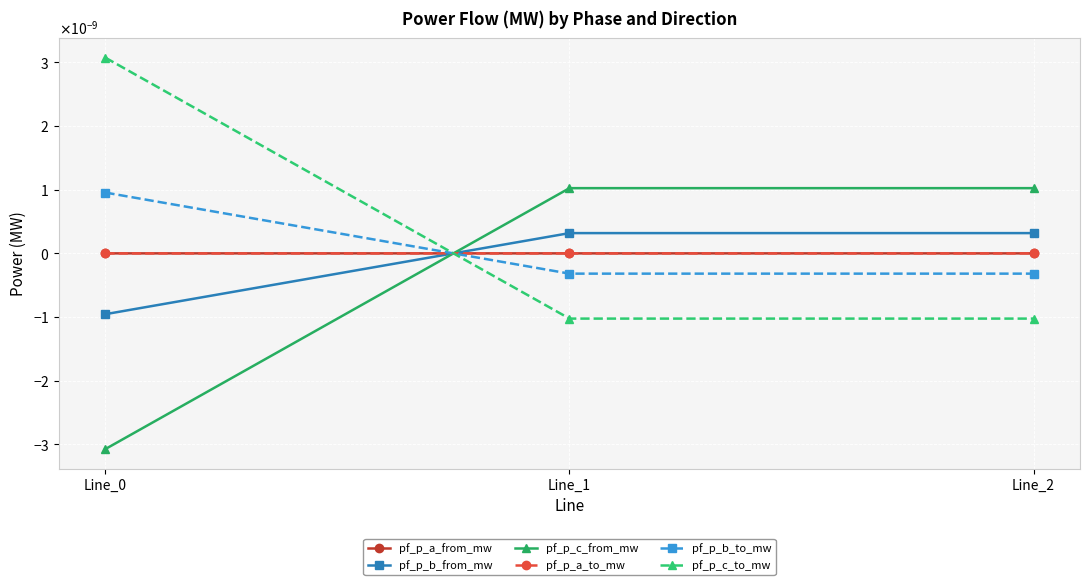

Is the value of pf_p_a_to_mw at Line_1 greater than the value of pf_p_c_from_mw at Line_0?

Yes